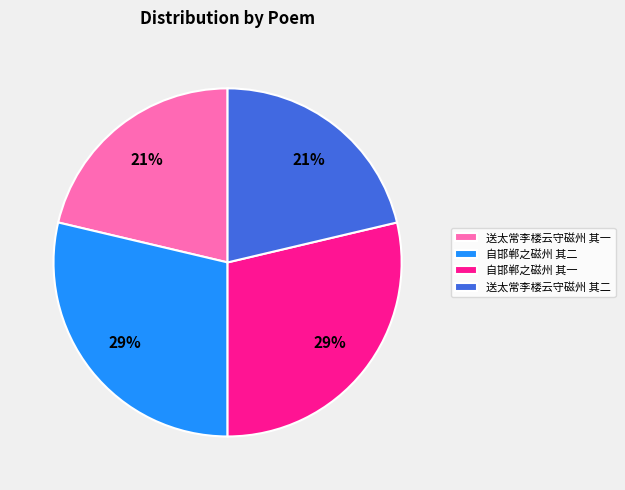

Does any single category account for the majority?

No